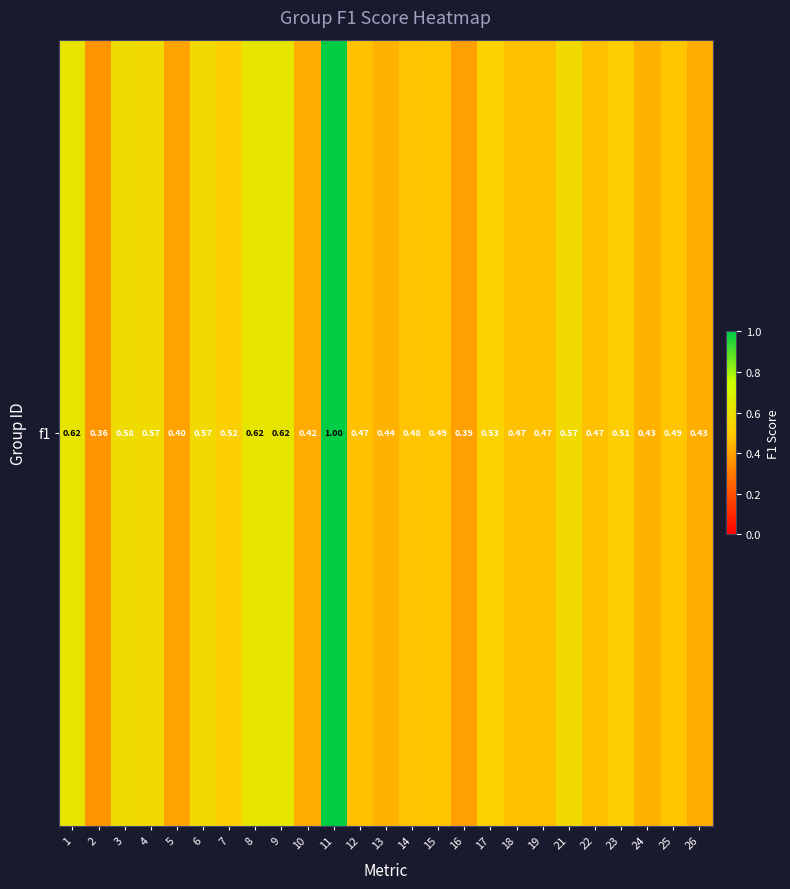

Read the value at 7.

0.5